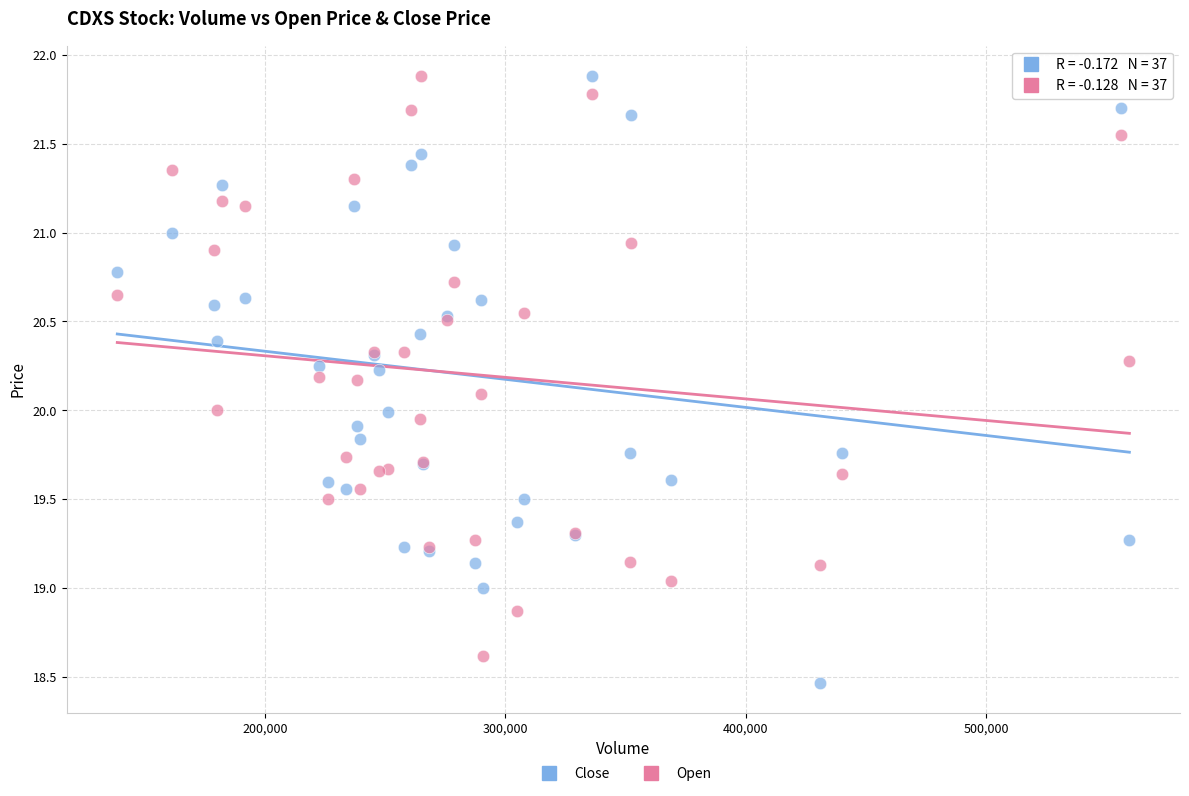

Which series reaches the minimum Y coordinate?

Close